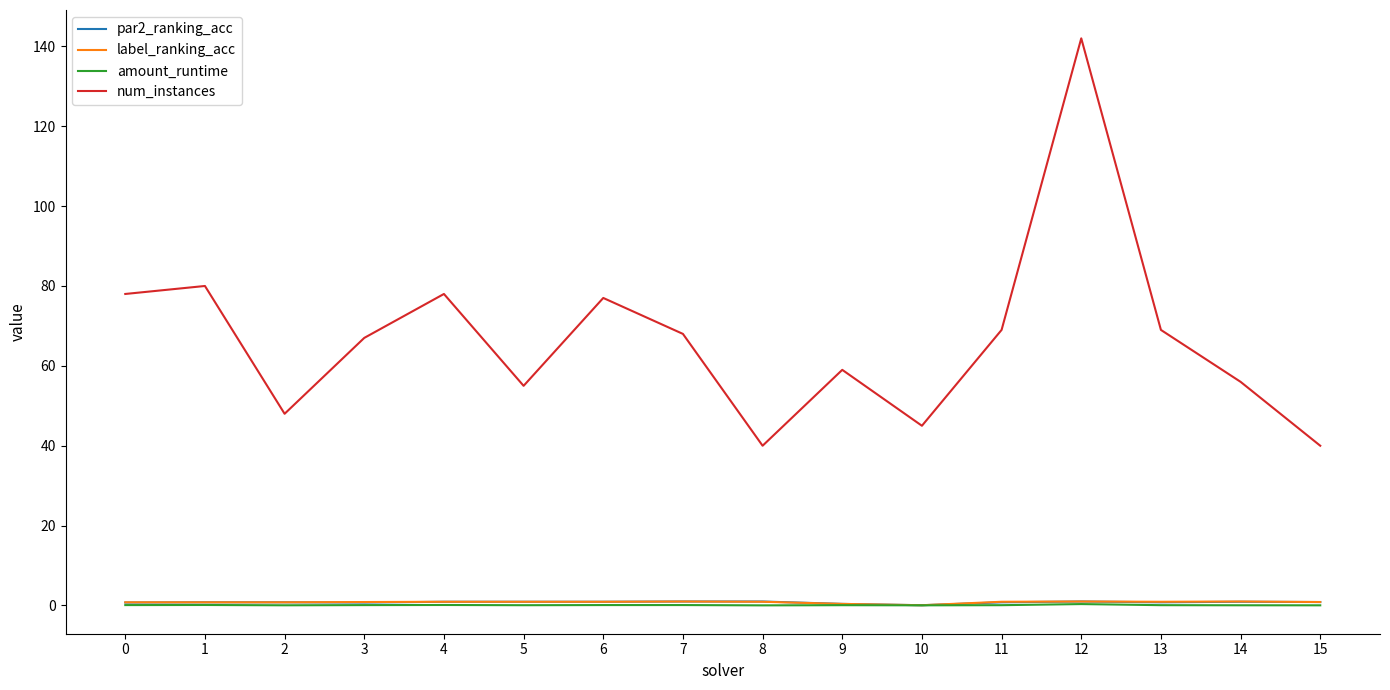

What is the difference between the maximum and minimum values in the label_ranking_acc series?

0.9